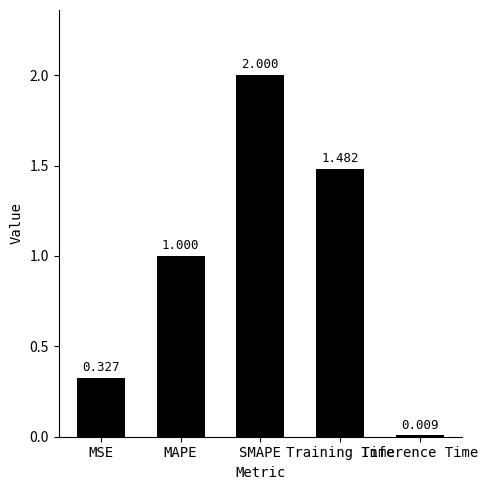

Read the value at Training Time.

1.5